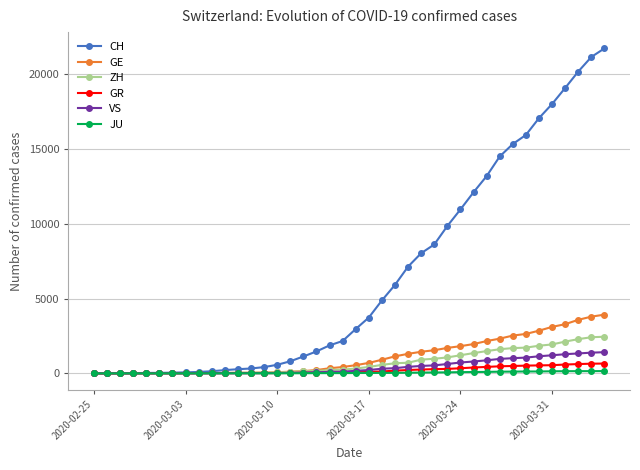

What is the sum of all ZH values?

28993